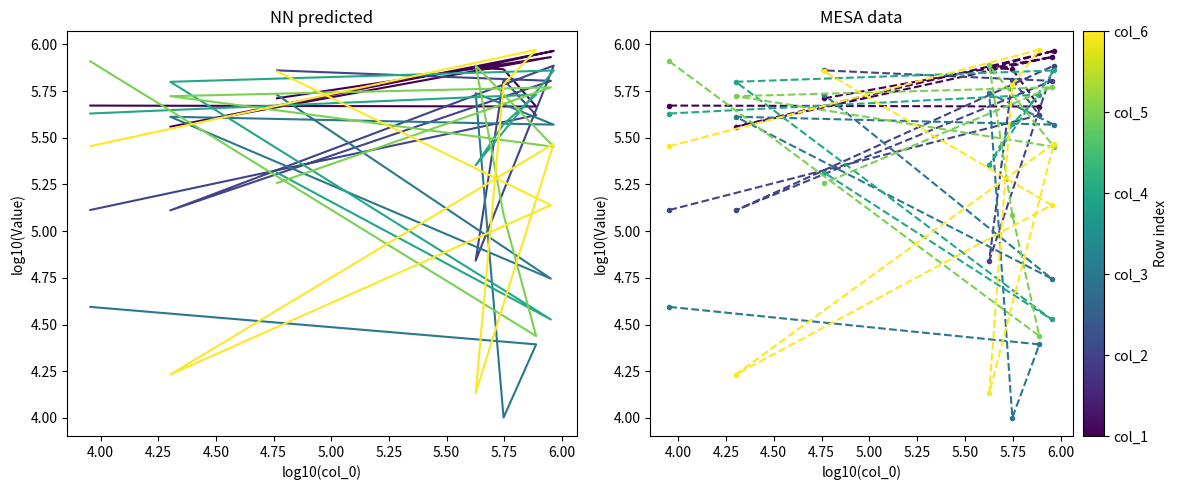

What are all the series names shown in the legend?

col_1, col_2, col_3, col_4, col_5, col_6